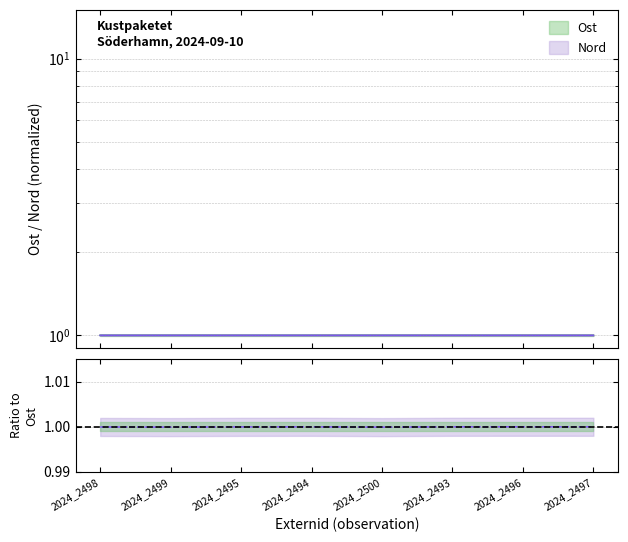

List the series in order of their overall mean, highest first.

Ost, Nord